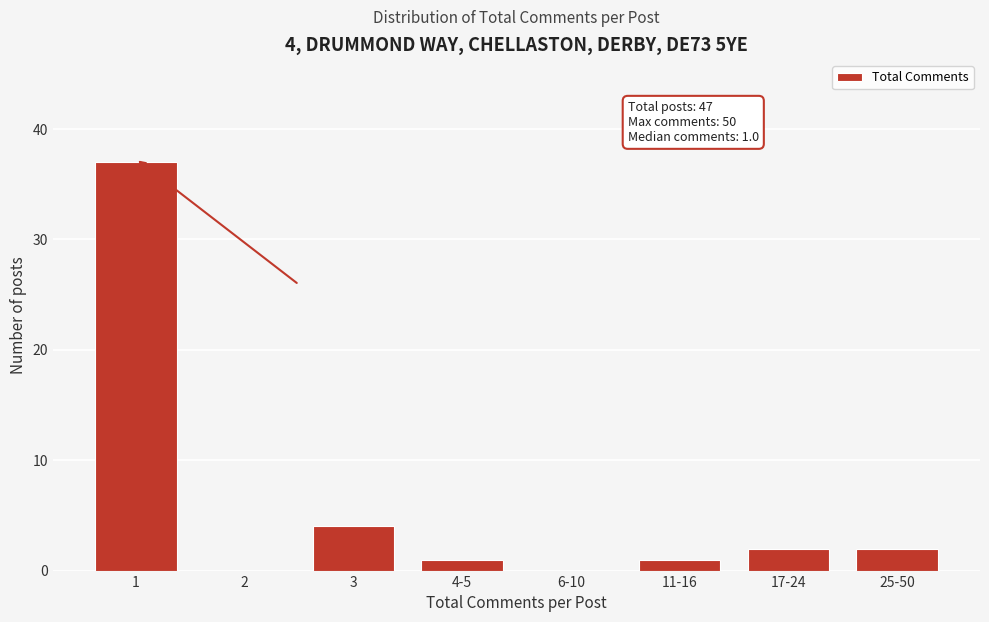

Reading left to right, what are all the values shown in this chart?

1=37	2=0	3=4	4-5=1	6-10=0	11-16=1	17-24=2	25-50=2